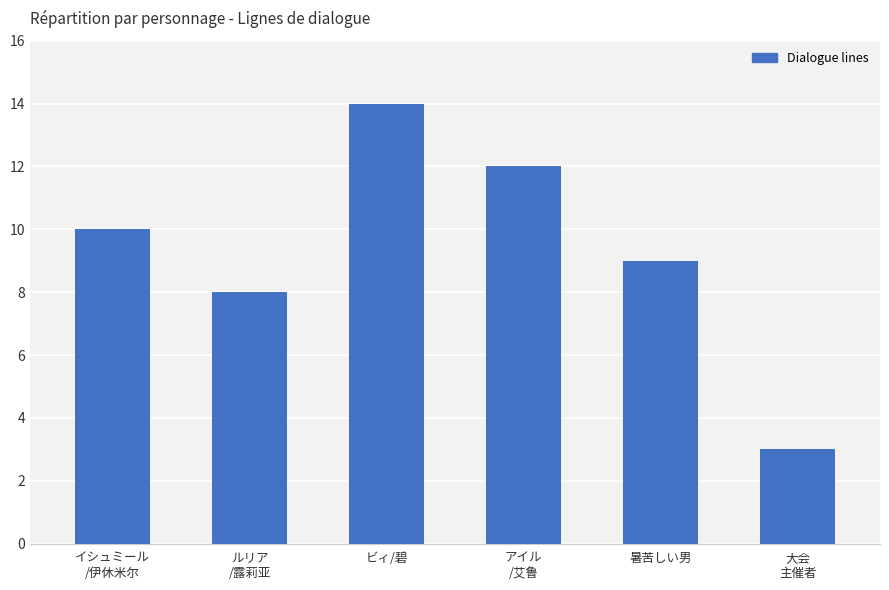

True or false: the data shows 5 at 大会
主催者.

False